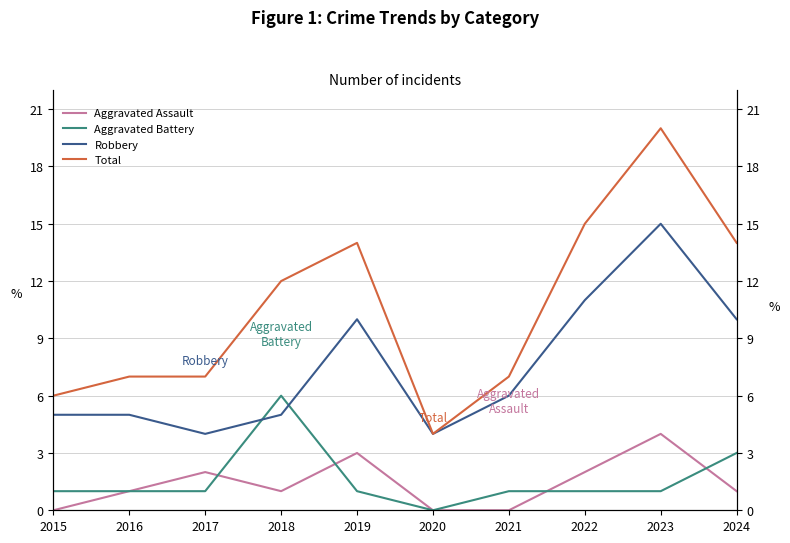

What is the value of the Aggravated Assault point at the 10th from the left?

1